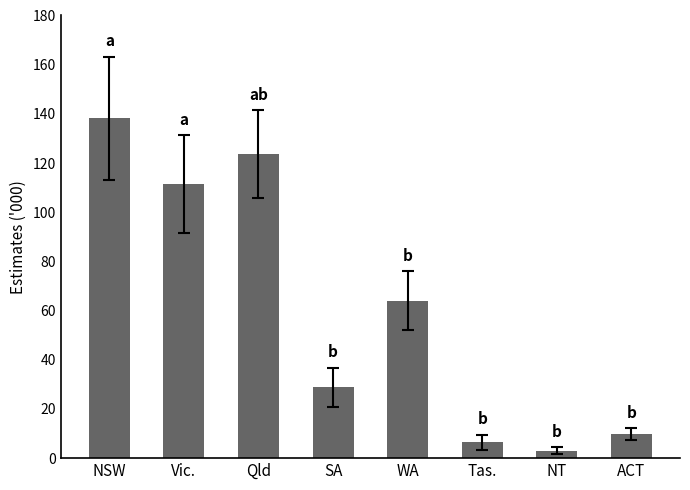

Rank the categories by value from lowest to highest.

NT, Tas., ACT, SA, WA, Vic., Qld, NSW